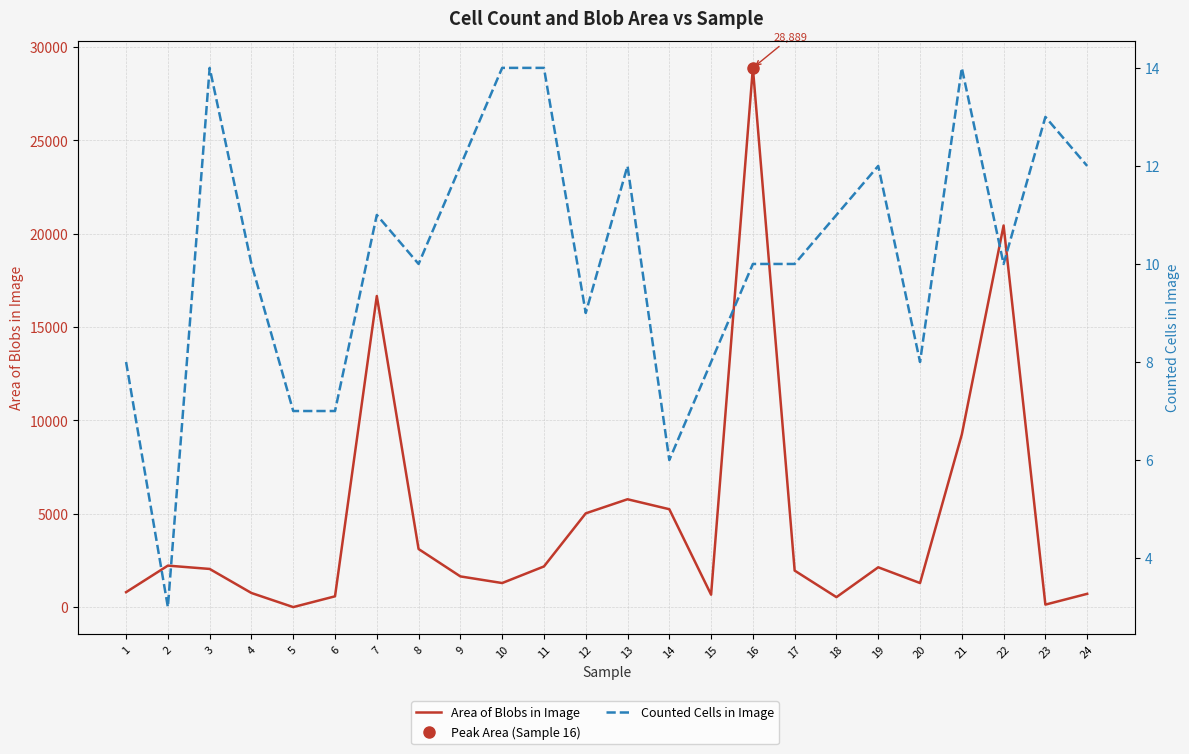

Reading left to right, extract all data points from this chart.

Area of Blobs in Image: 1=800.0	2=2222.2	3=2044.4	4=755.6	5=0.0	6=577.8	7=16666.7	8=3111.1	9=1644.4	10=1288.9	11=2177.8	12=5022.2	13=5777.8	14=5244.4	15=666.7	16=28889.0	17=1955.6	18=533.3	19=2133.3	20=1288.9	21=9244.4	22=20444.4	23=133.3	24=711.1
Counted Cells in Image: 1=8.0	2=3.0	3=14.0	4=10.0	5=7.0	6=7.0	7=11.0	8=10.0	9=12.0	10=14.0	11=14.0	12=9.0	13=12.0	14=6.0	15=8.0	16=10.0	17=10.0	18=11.0	19=12.0	20=8.0	21=14.0	22=10.0	23=13.0	24=12.0